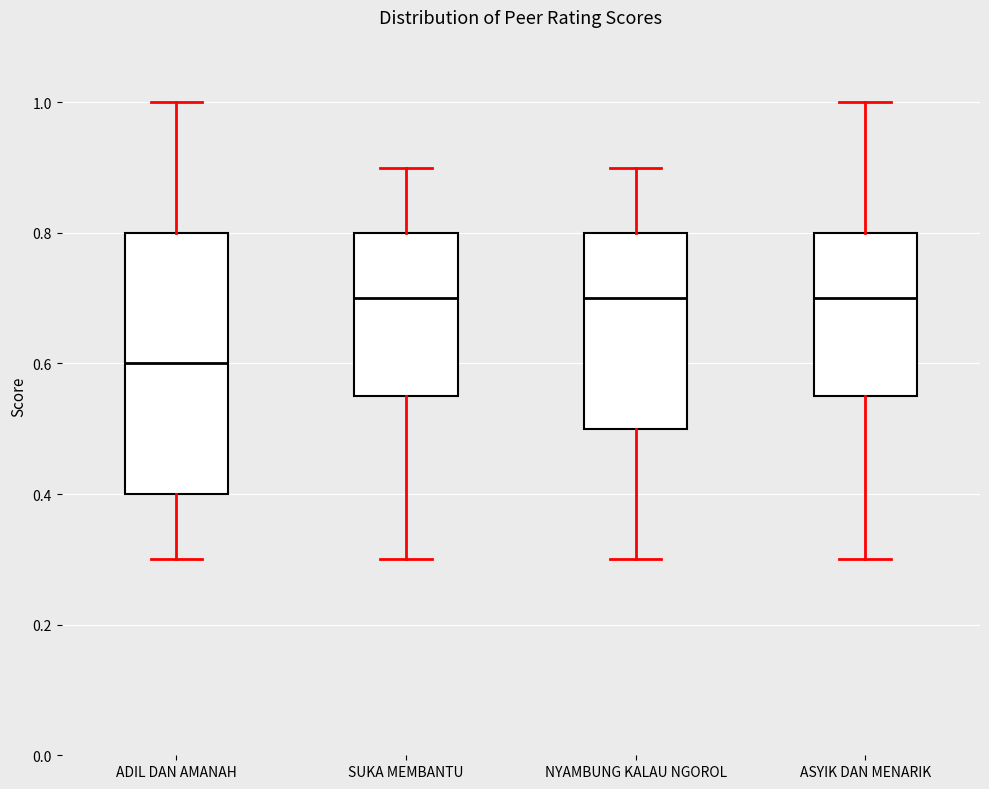

Which box is the tallest, from its lower edge to its upper edge?

ADIL DAN AMANAH